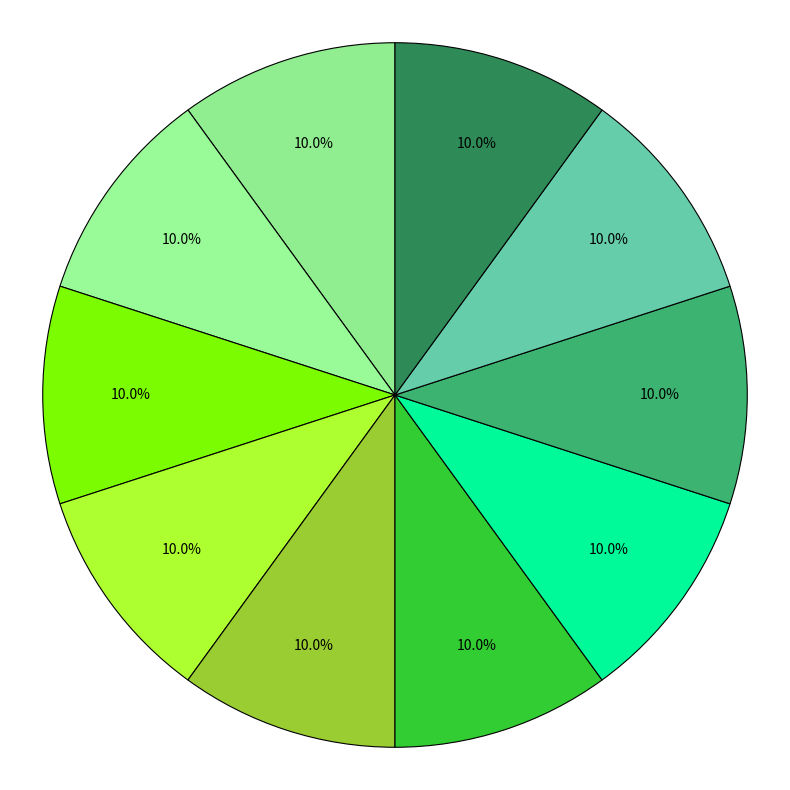

Count the number of slices in the pie.

10